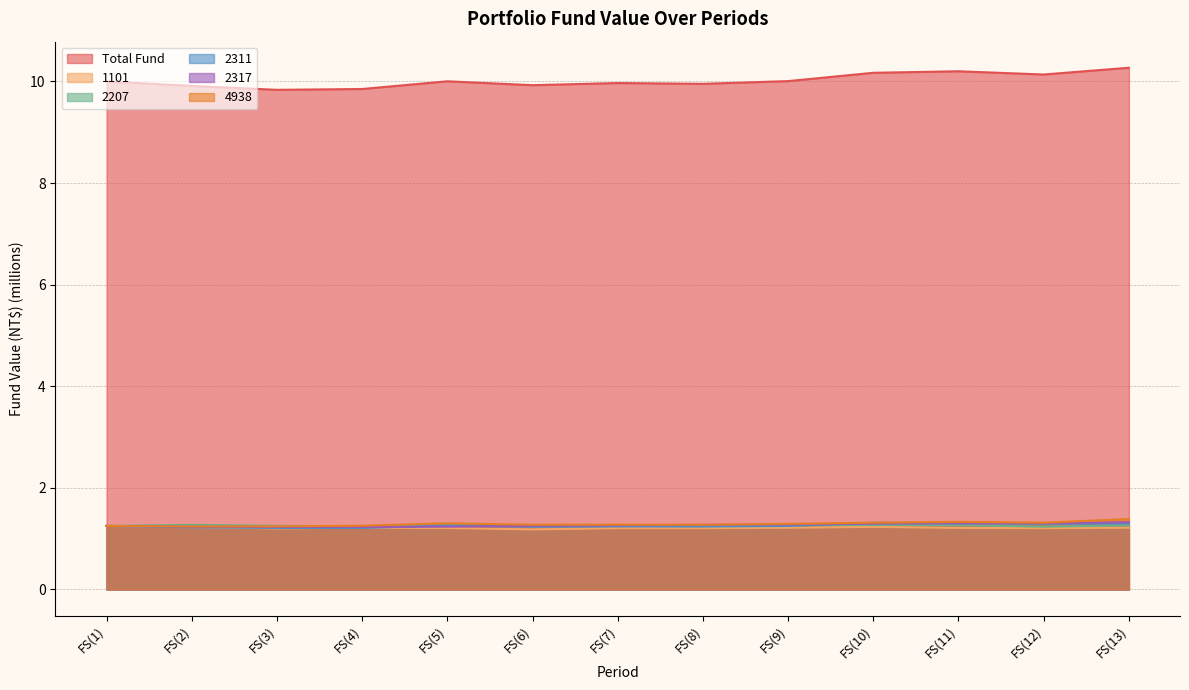

What is the maximum value shown in the chart?

10.3